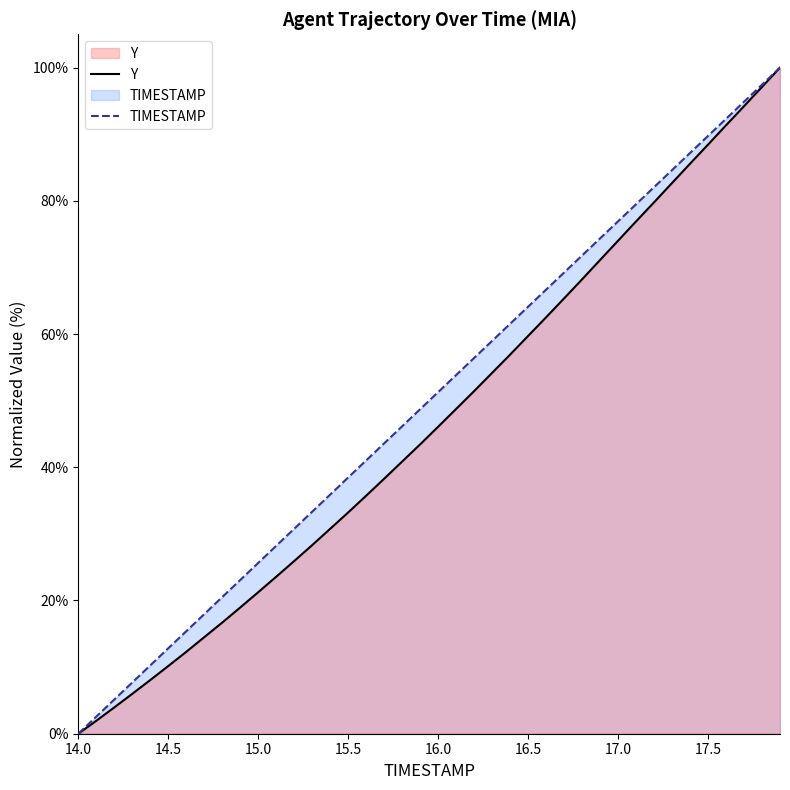

Which category has the lowest value across all series?

14.0